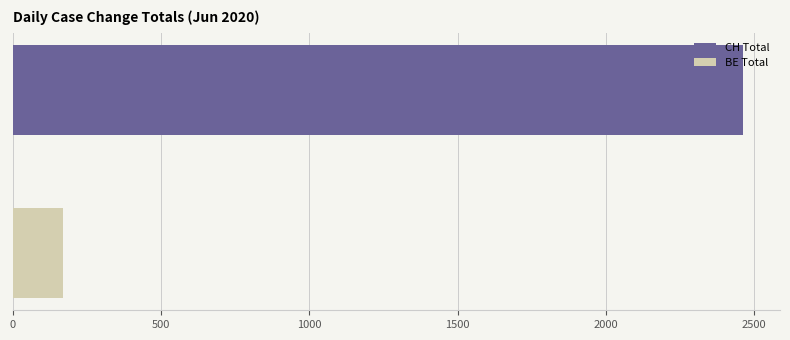

List the series in order of their overall mean, lowest first.

BE Total, CH Total